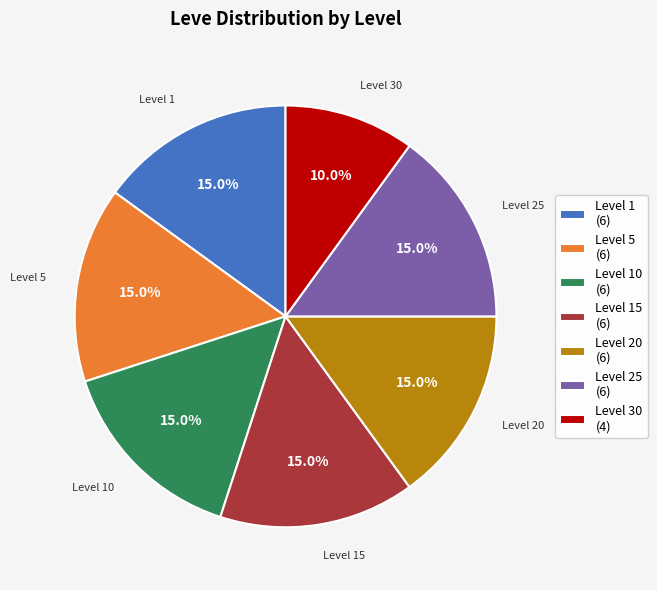

Between Level 30 (4) and Level 10 (6), which is larger?

Level 10 (6)